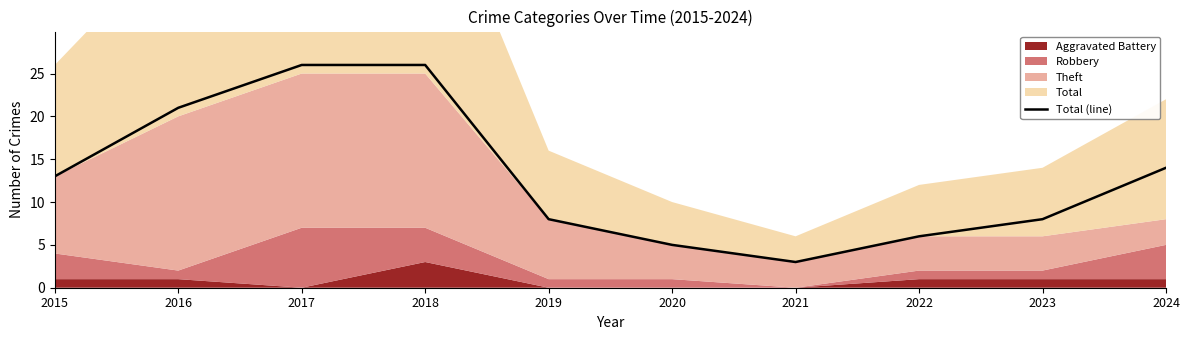

Does the chart have visible grid lines?

No